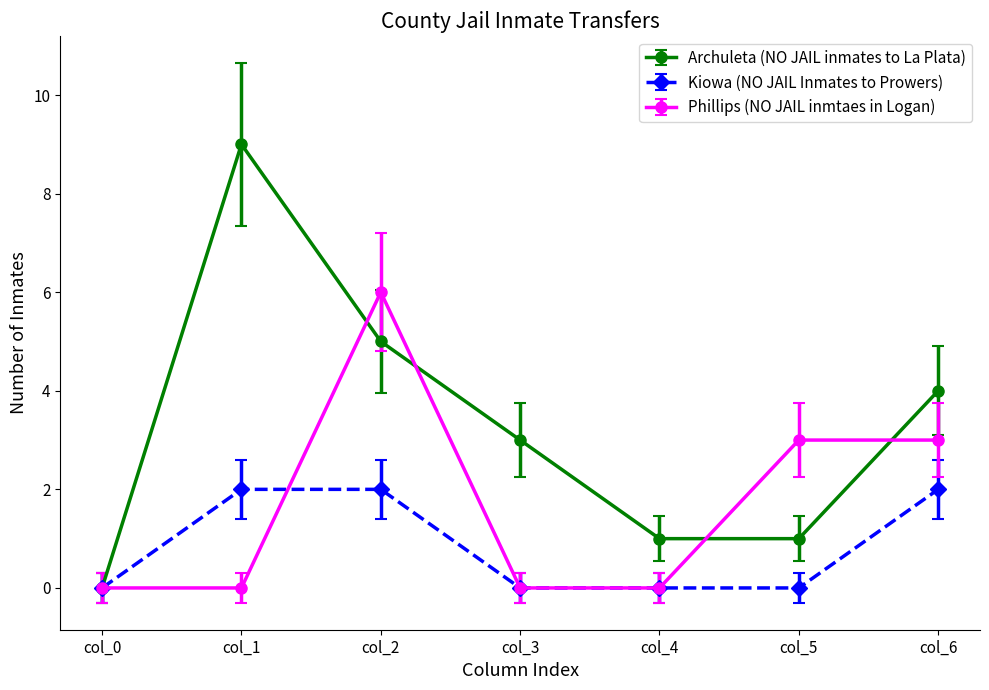

Is this an area chart (filled region under the line)?

No